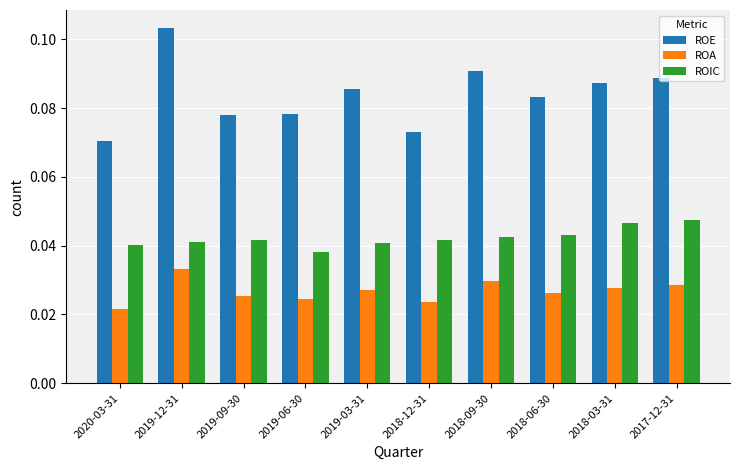

The value of ROE at 2019-12-31 is 0.0. True or false?

False